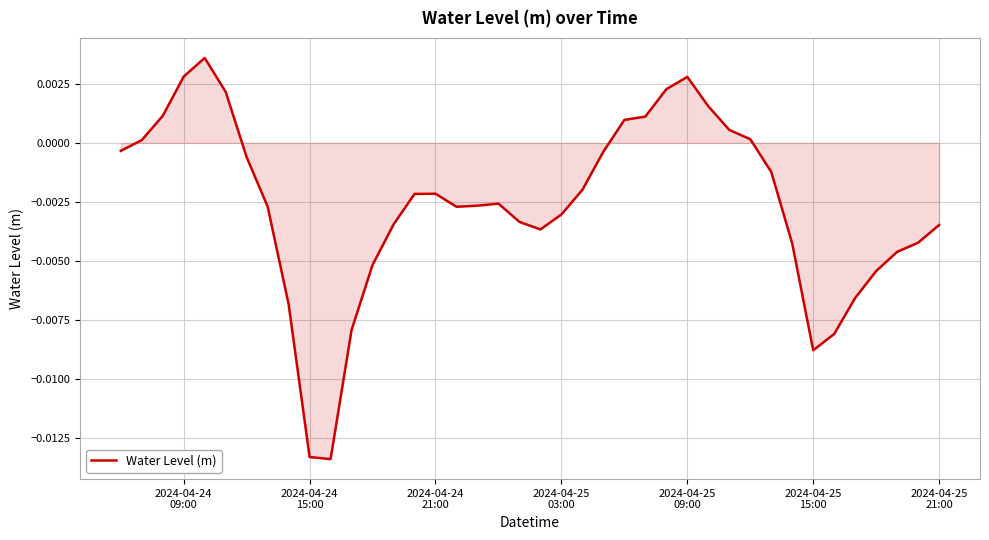

How many lines are shown in the chart?

1